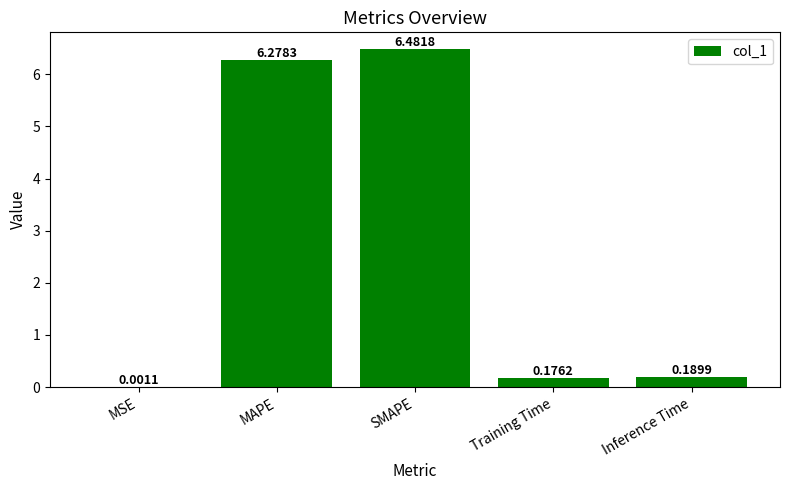

What is the sum of the values at Inference Time and MAPE?

6.5